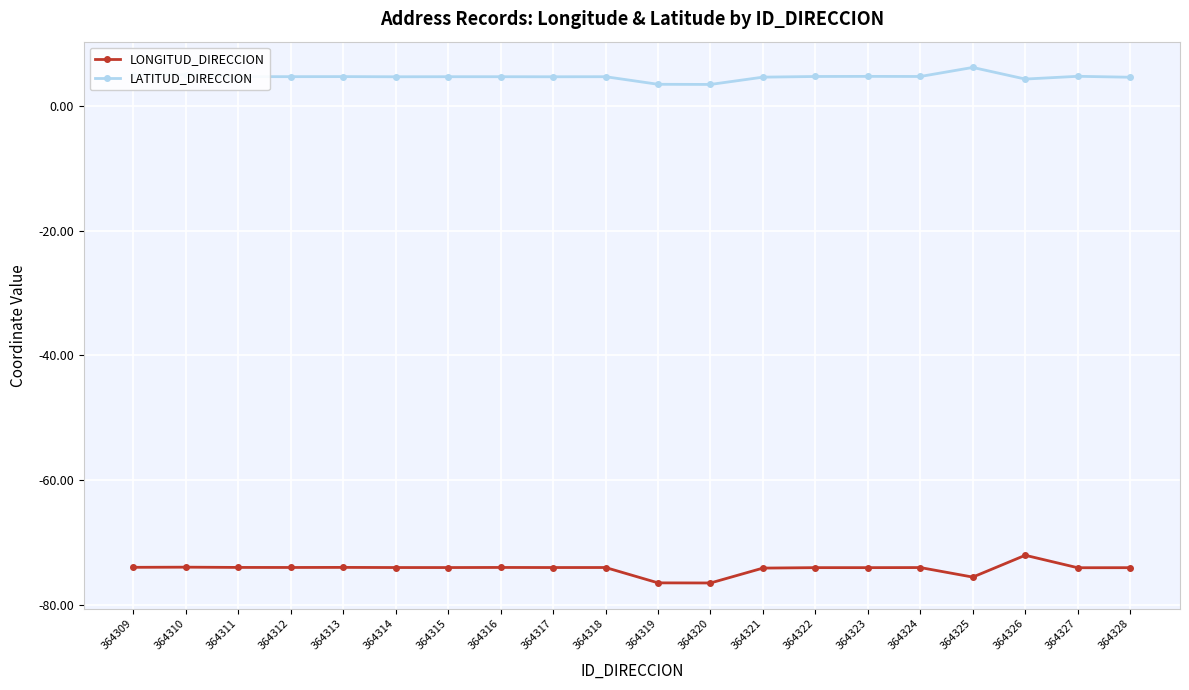

What is the total value across all series at 364320?

-73.1